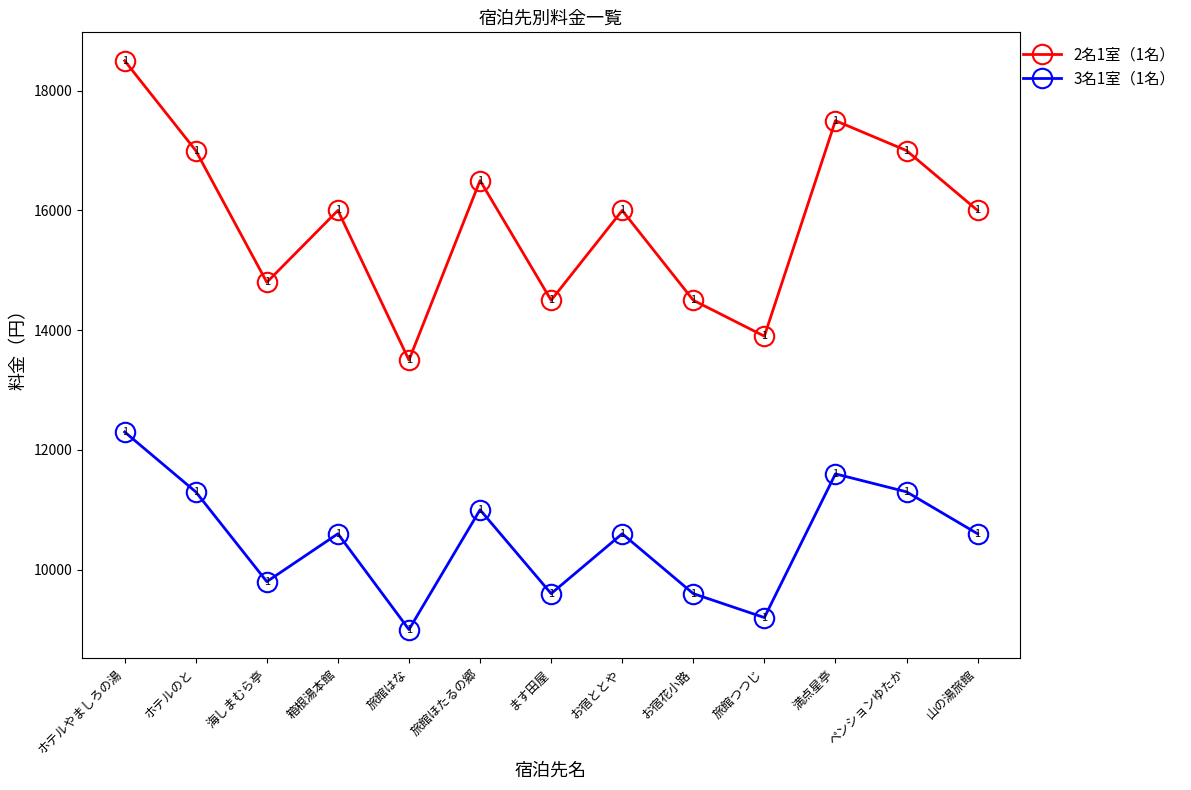

What is the maximum value shown in the chart?

18500